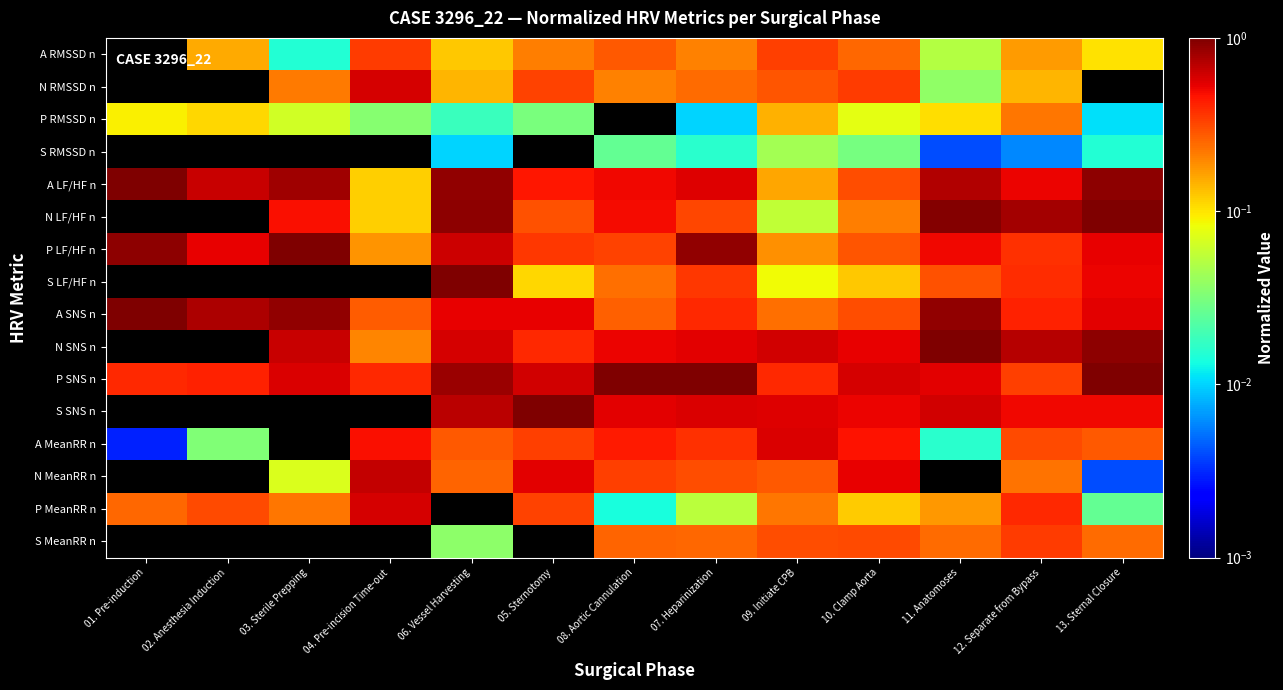

What is the greatest value displayed?

1.0